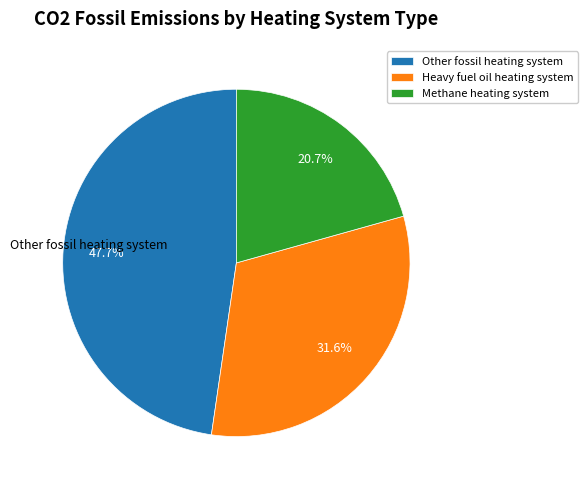

Count the number of slices in the pie.

3